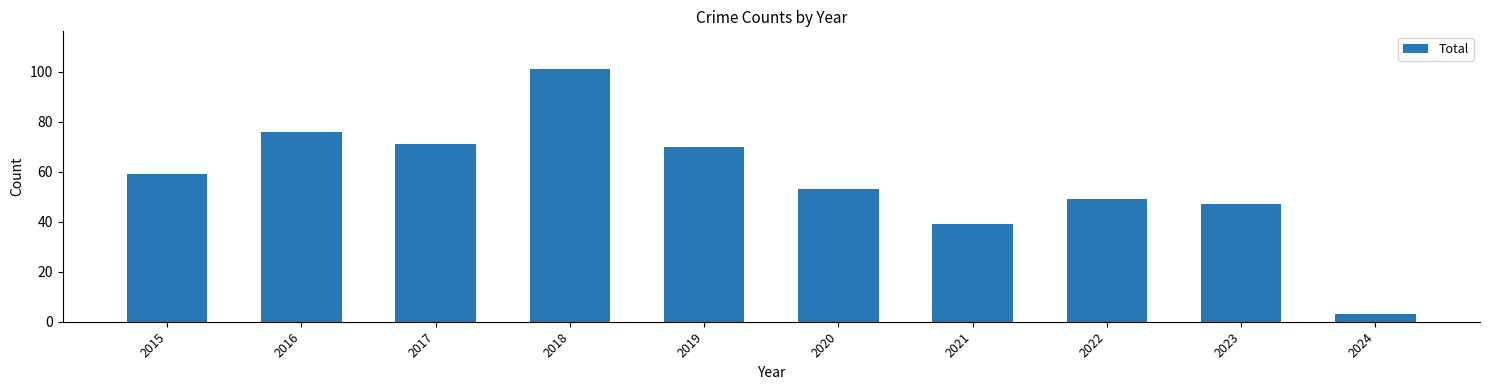

Reading right to left, extract all data points from this chart.

3	47	49	39	53	70	101	71	76	59